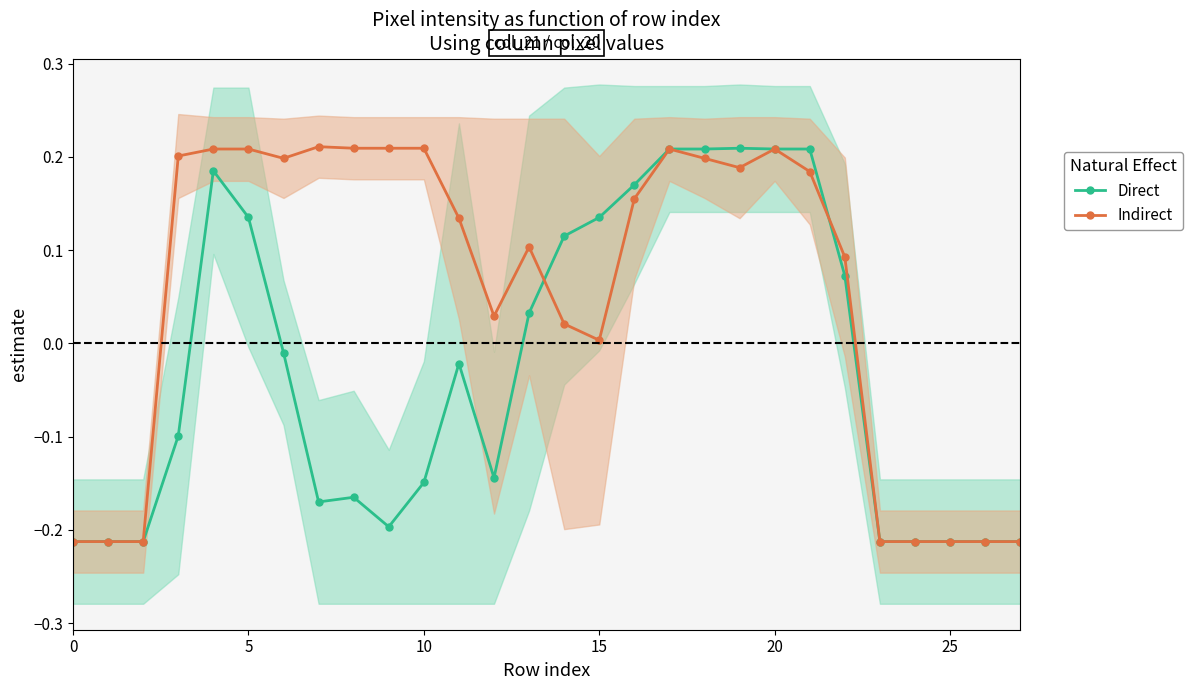

Which series has the largest total across all categories?

Indirect